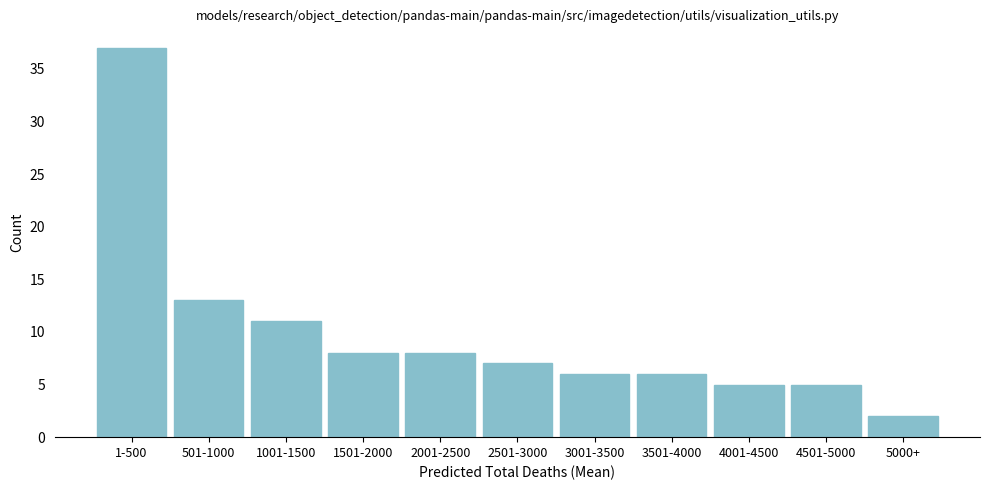

Reading right to left, list all the values displayed in this chart.

2	5	5	6	6	7	8	8	11	13	37